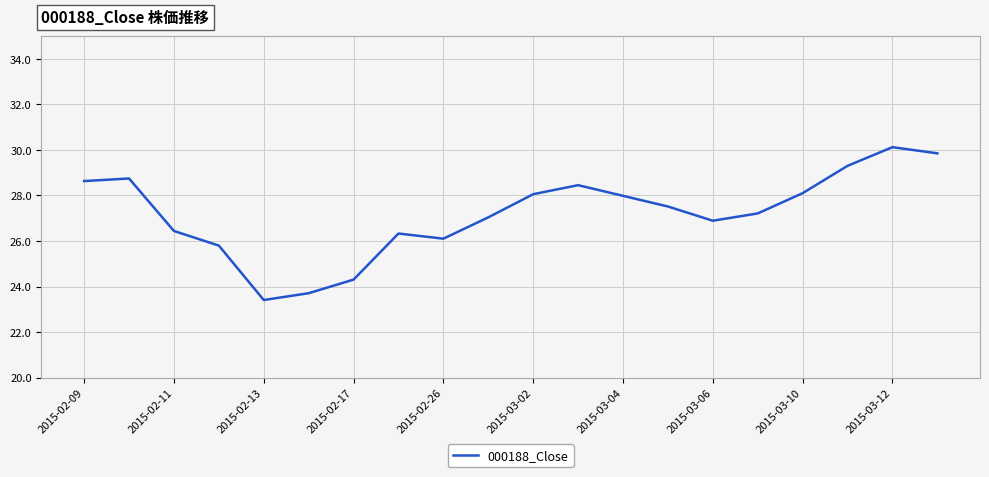

What is the difference between the maximum and minimum values?

6.7